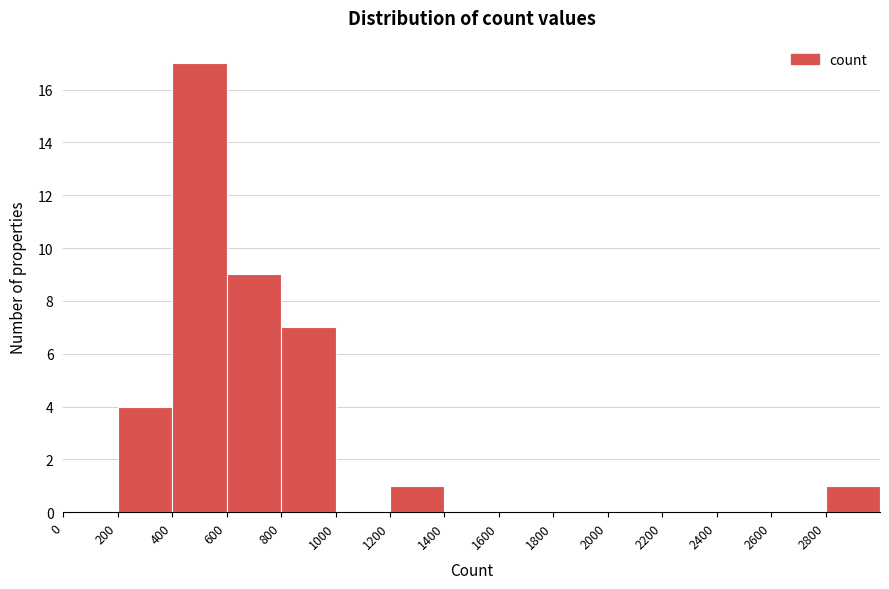

Reading left to right, list every bar in this chart as the range it spans on the x-axis followed by its height. The values are not printed on the chart, so give them approximately, as read against the axis.

0 to 200: 0
200 to 400: 4
400 to 600: 17
600 to 800: 9
800 to 1000: 7
1000 to 1200: 0
1200 to 1400: 1
1400 to 1600: 0
1600 to 1800: 0
1800 to 2000: 0
2000 to 2200: 0
2200 to 2400: 0
2400 to 2600: 0
2600 to 2800: 0
2800 to 3000: 1